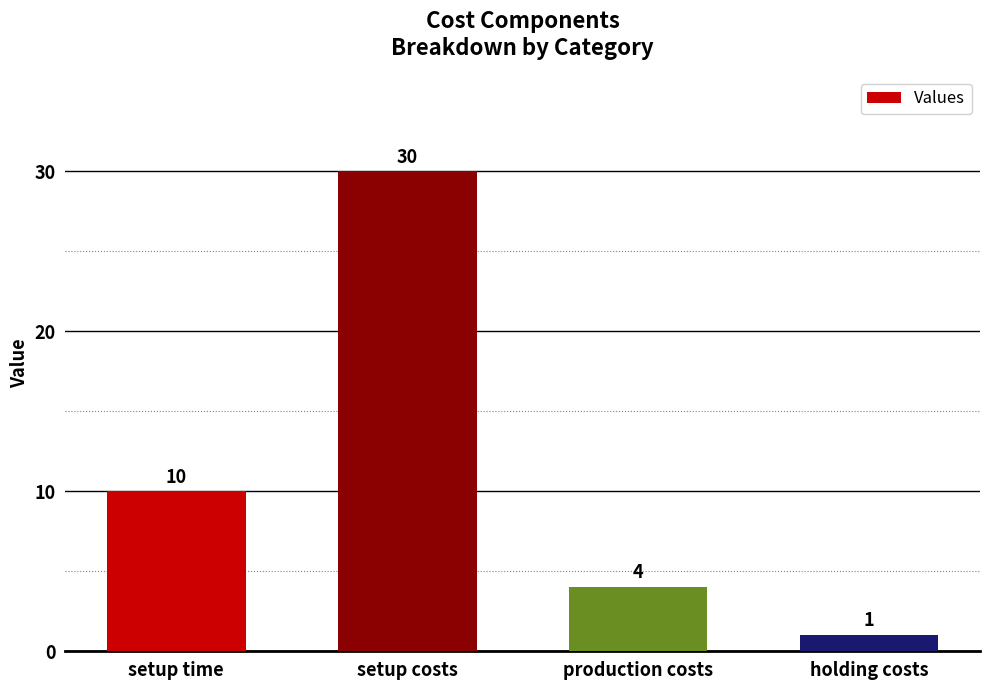

What value does the data have at setup time, to the nearest 5?

10